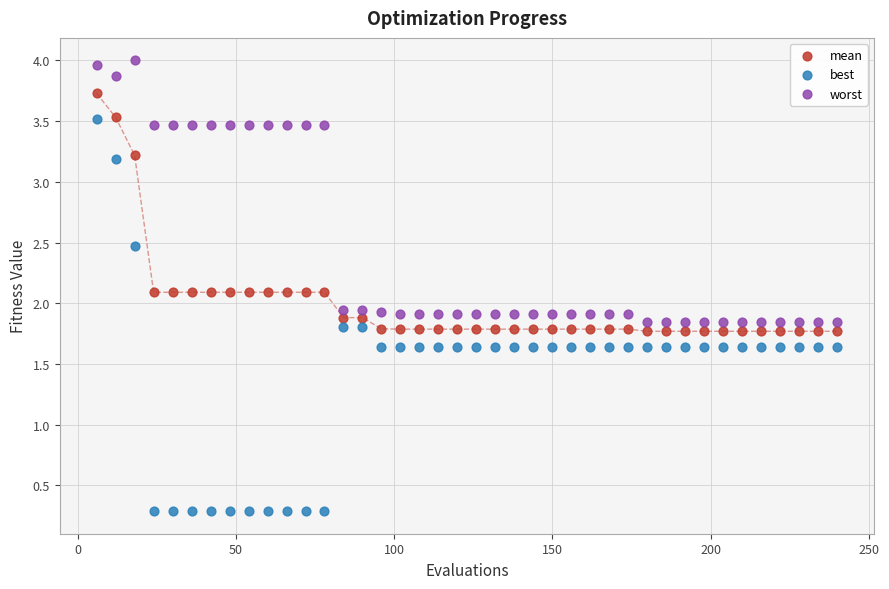

What are all the series names shown in the legend?

mean, best, worst